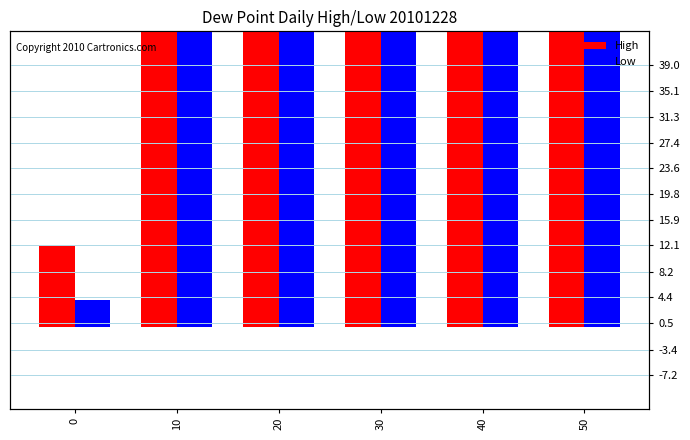

What is the sum of the Low values at 20 and 30?

208